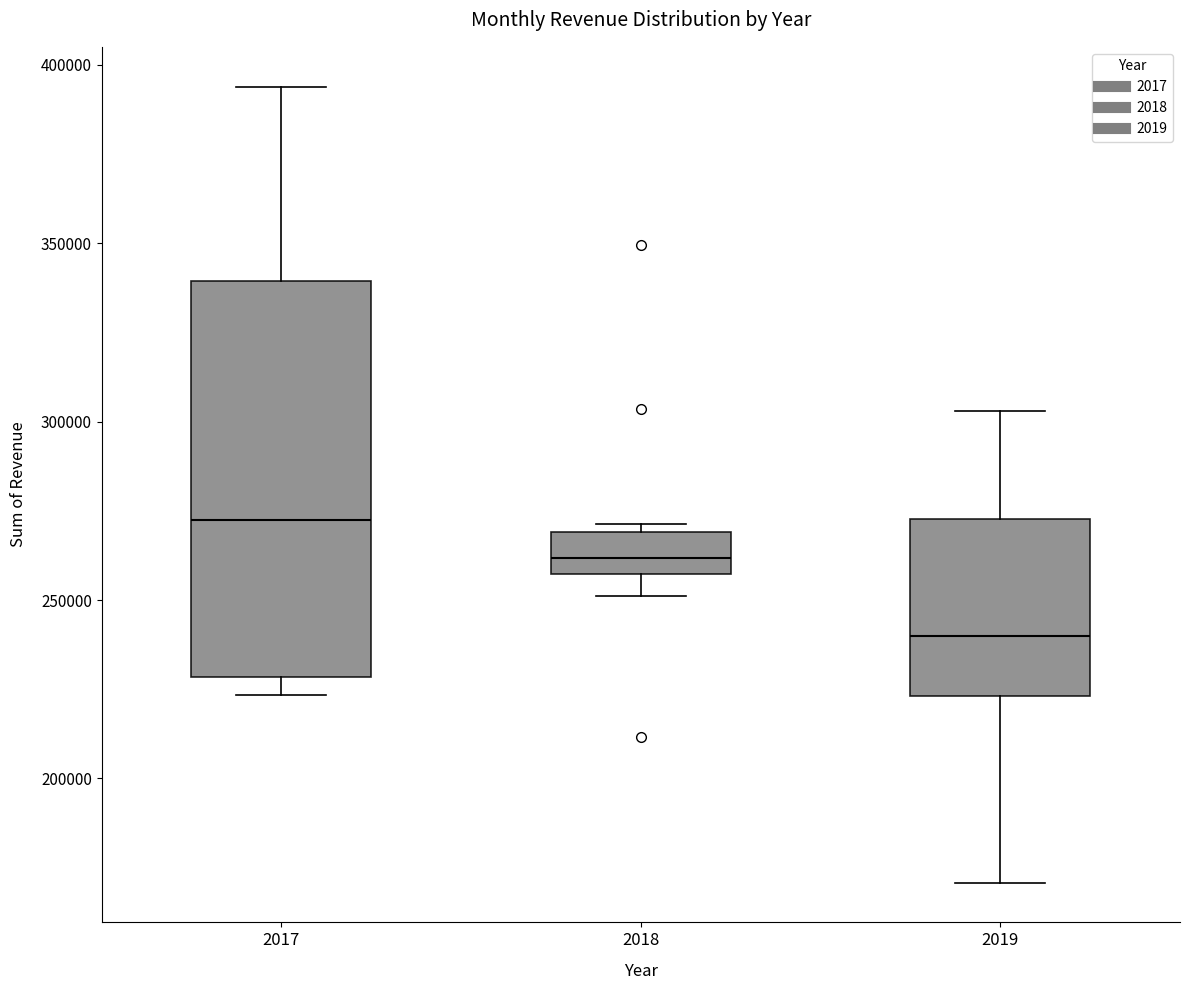

Which box has the lowest median line?

2019